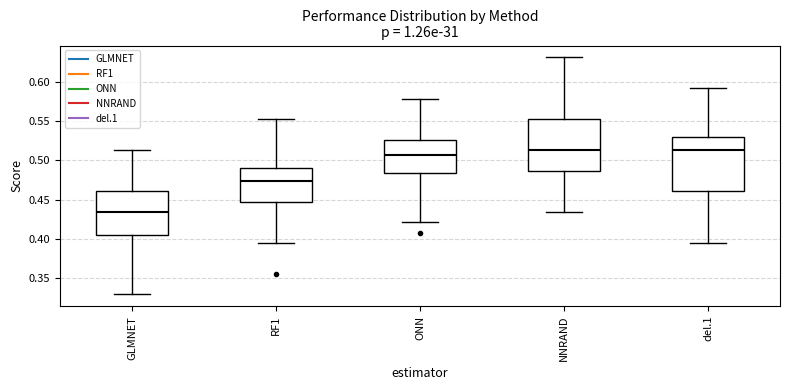

Reading left to right, read every box against the y-axis: the position of its median line, the range the box covers, and the ends of its whiskers. The values are not printed on the chart, so give them approximately, as read against the axis.

GLMNET: median 0.435, box 0.405 to 0.460, whiskers 0.330 to 0.515
RF1: median 0.475, box 0.445 to 0.490, whiskers 0.395 to 0.555
ONN: median 0.505, box 0.485 to 0.525, whiskers 0.420 to 0.580
NNRAND: median 0.515, box 0.485 to 0.555, whiskers 0.435 to 0.630
del.1: median 0.515, box 0.460 to 0.530, whiskers 0.395 to 0.590